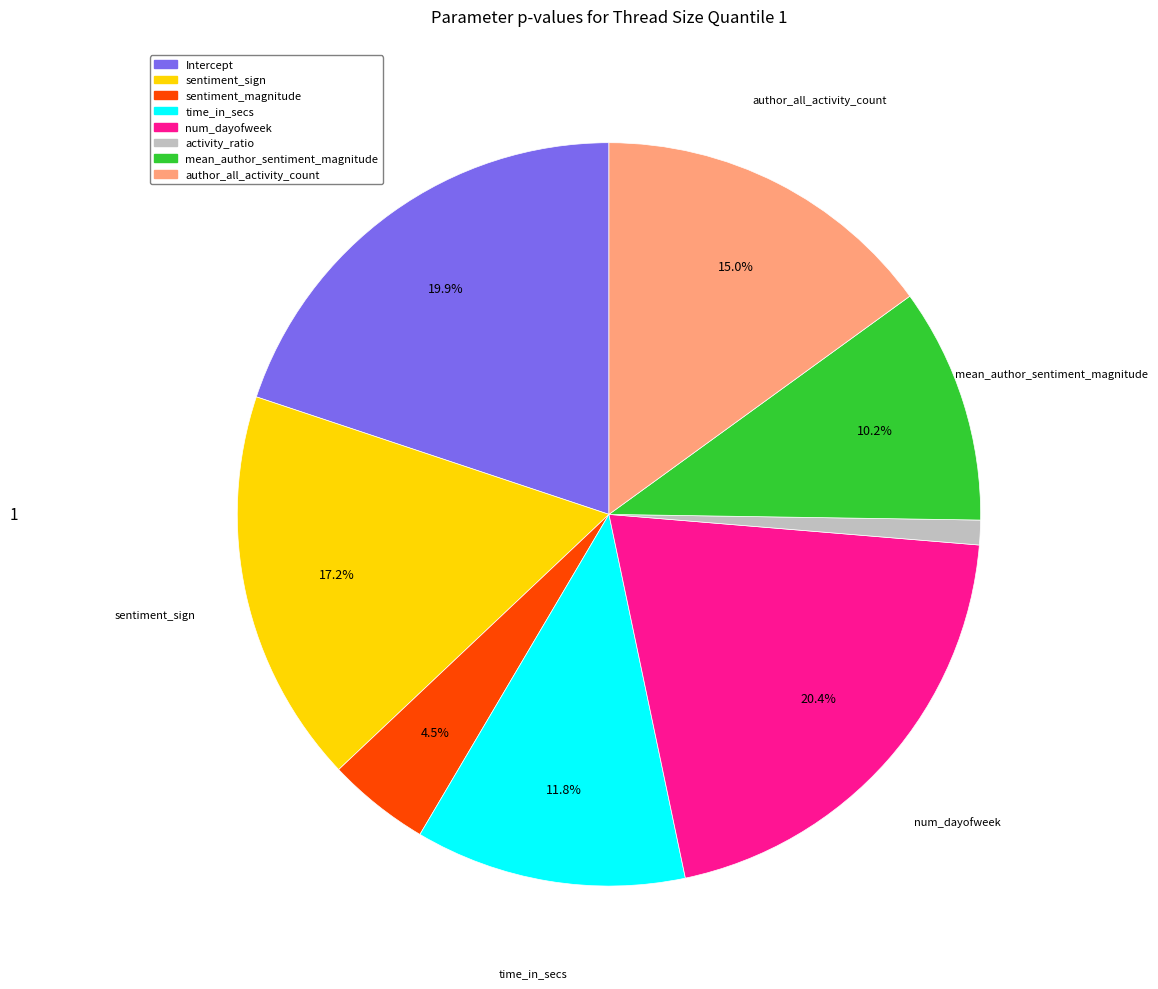

Do author_all_activity_count and sentiment_sign together represent more than half of the pie?

No